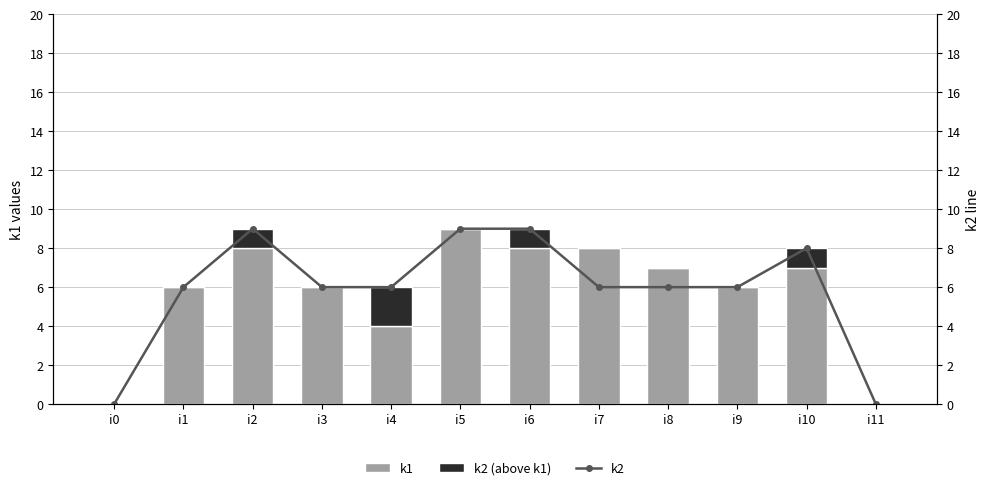

Is it true that k1 equals 8 at i6?

True